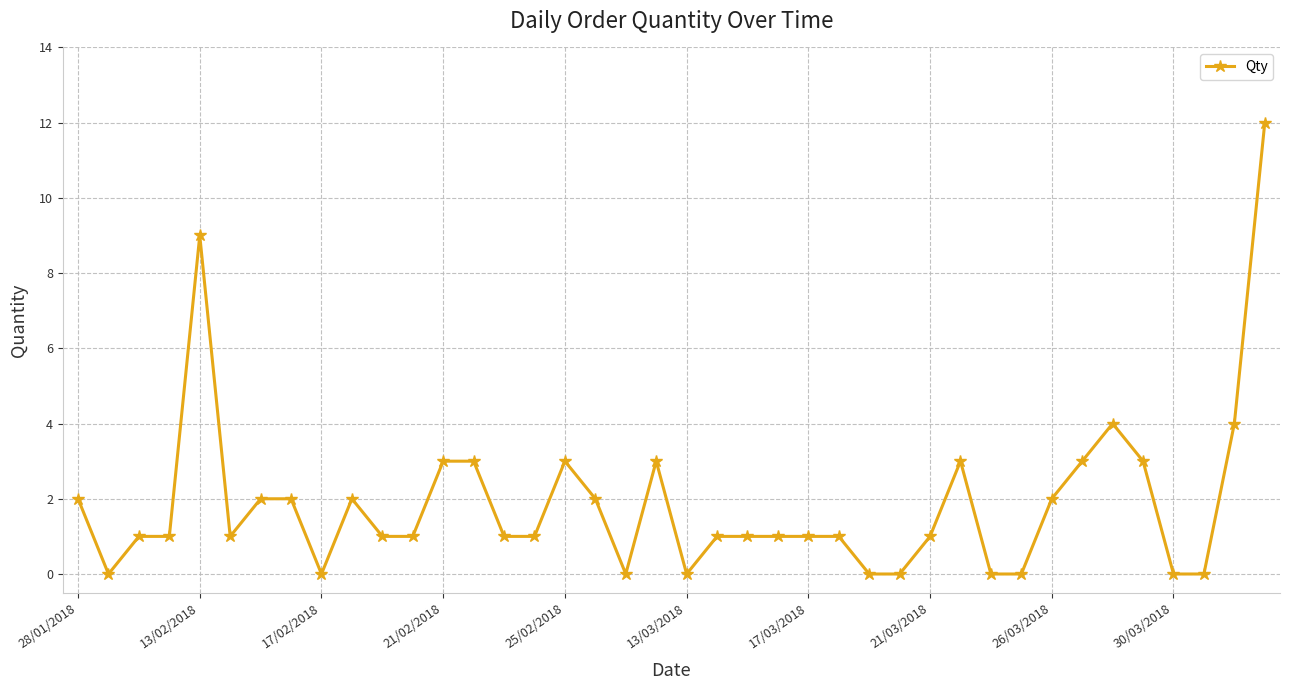

What is the maximum value shown in the chart?

12